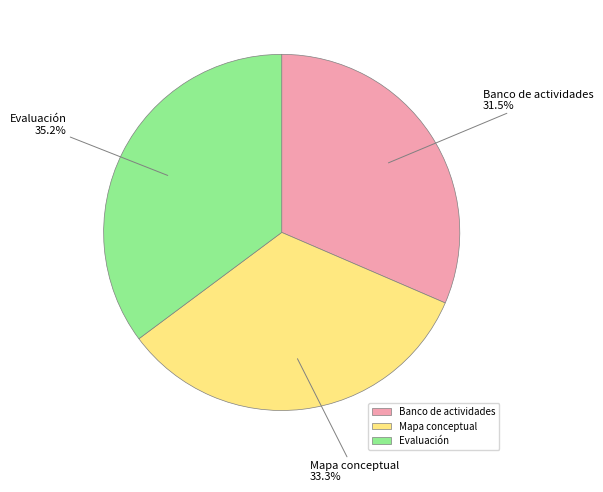

Count the number of slices in the pie.

3